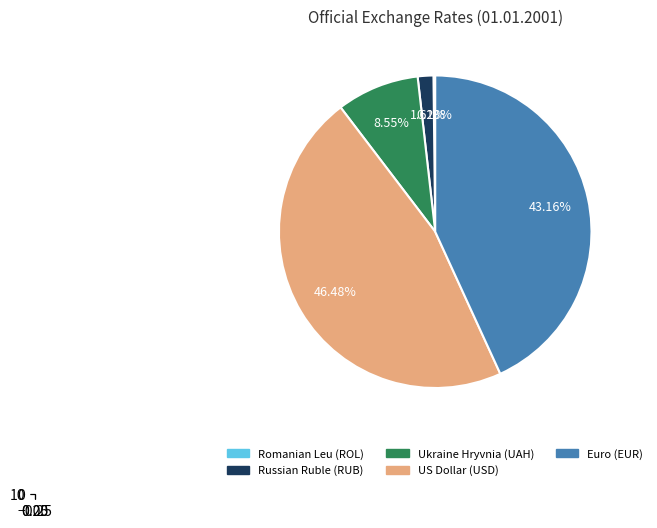

Count the number of slices in the pie.

5